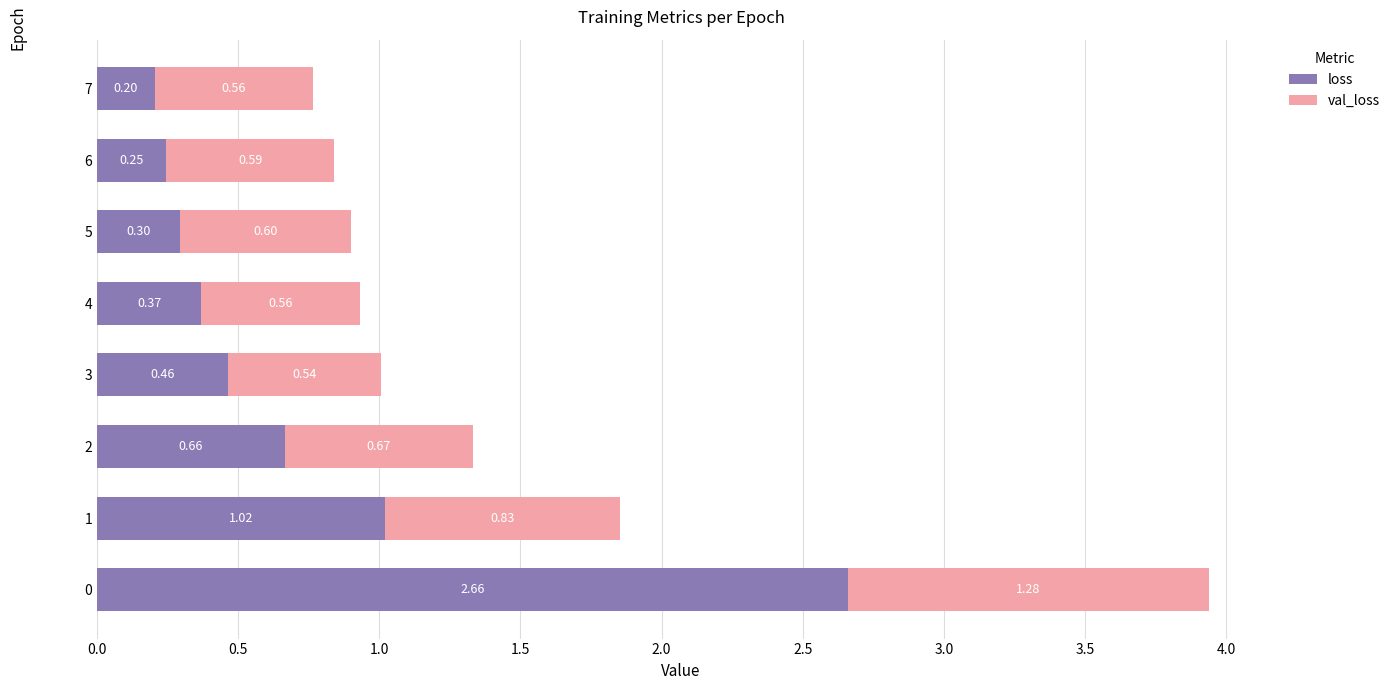

Rank the categories by loss value from highest to lowest.

0, 1, 2, 3, 4, 5, 6, 7